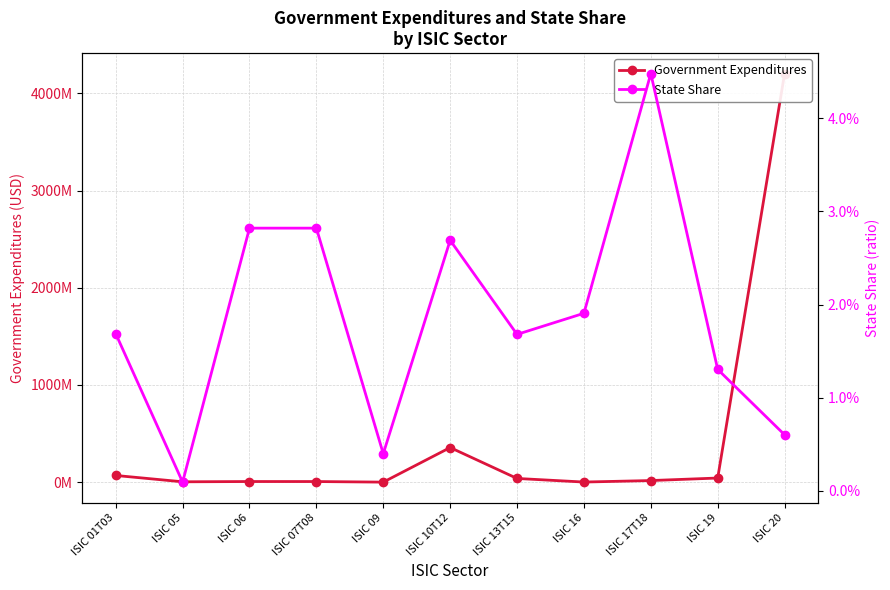

What is the total value across all series at ISIC 13T15?

38069185.8